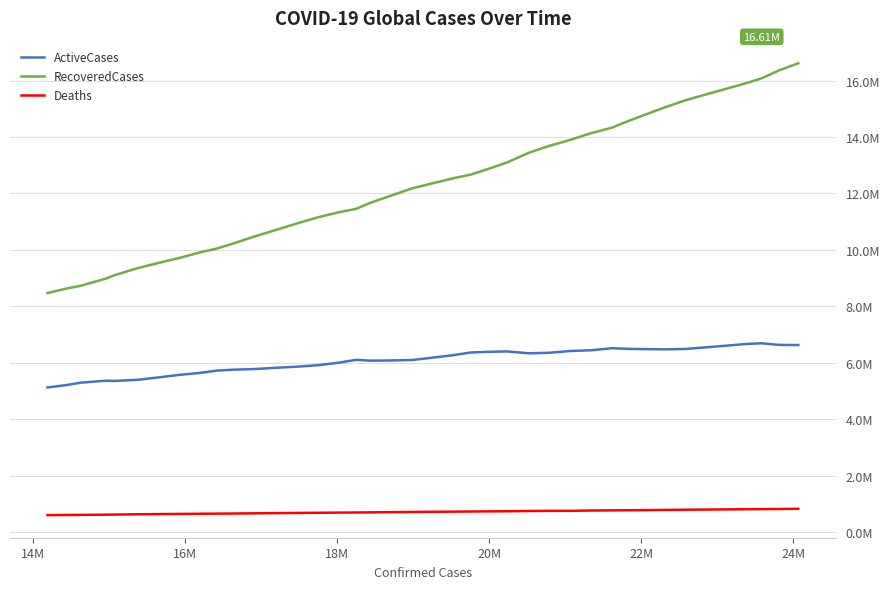

Is this an area chart (filled region under the line)?

No